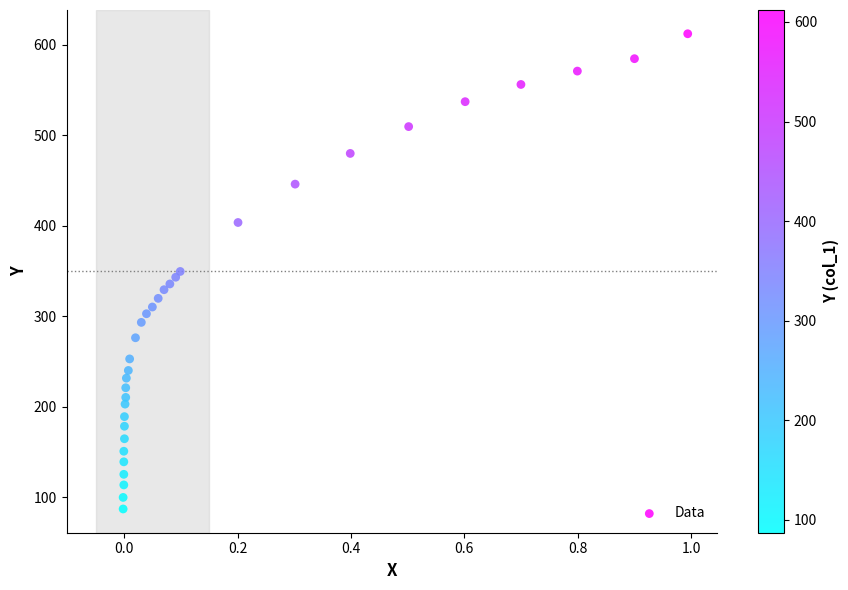

What is the range of Y values (max minus min)?

524.8